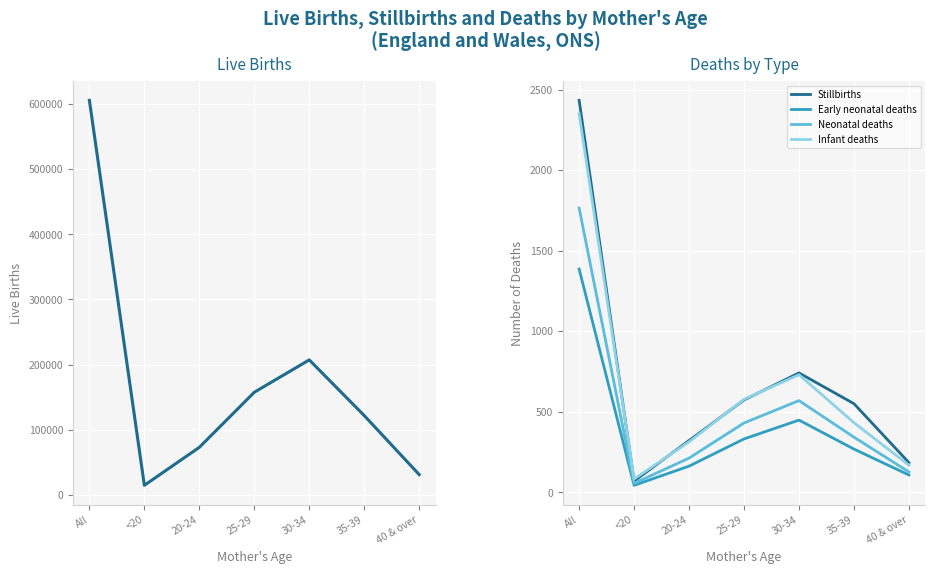

True or false: Early neonatal deaths has a value of 13 at <20.

False